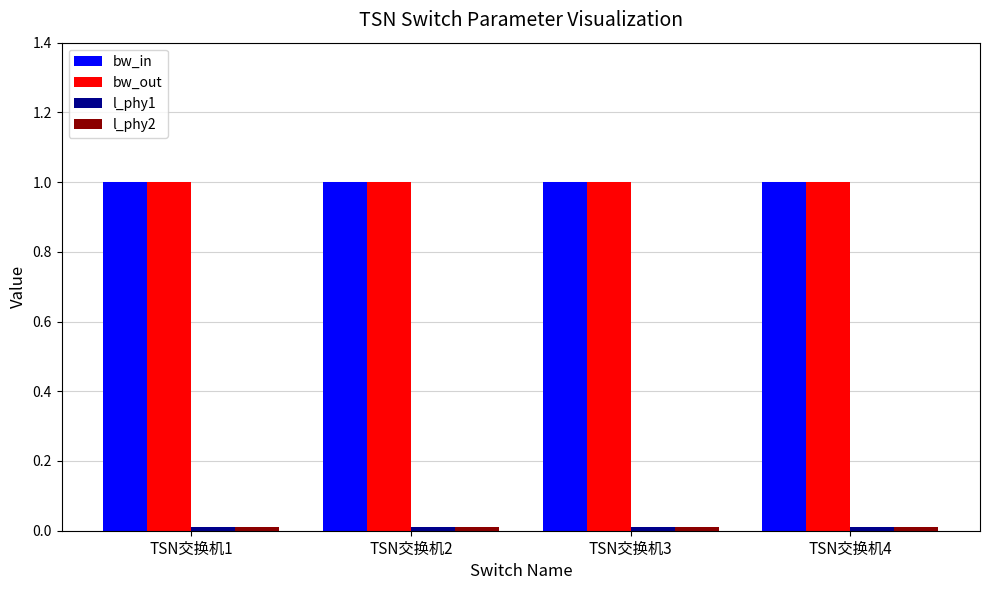

Are the bars horizontal?

No